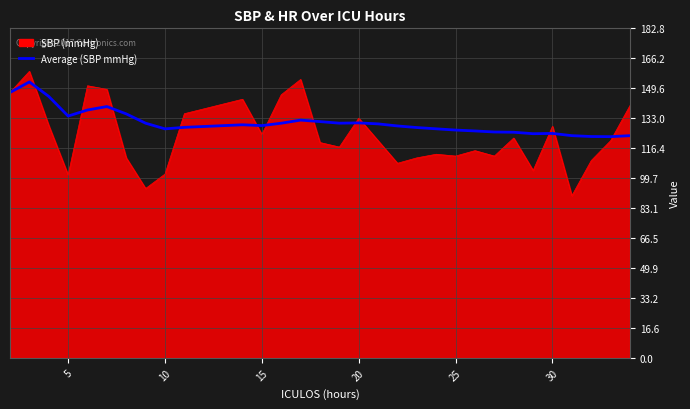

What is the highest value of the Average (SBP mmHg) series?

153.1